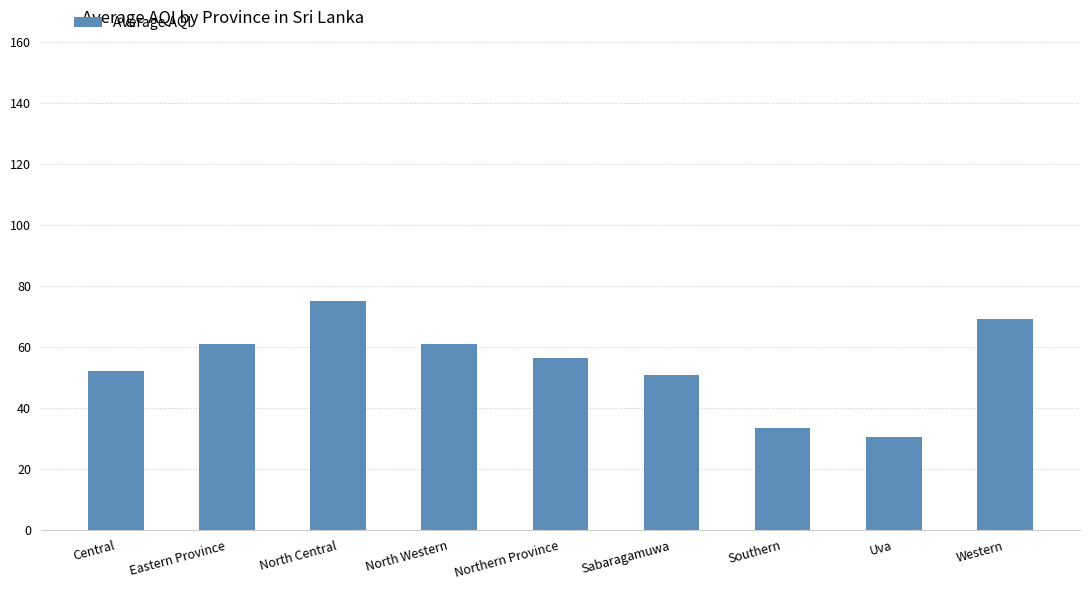

Which has a higher value, Southern or North Western?

North Western